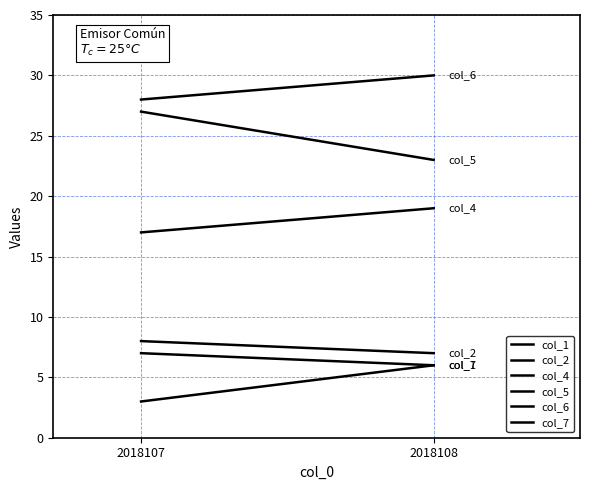

What is the spread (max minus min) of values at 2018107?

25